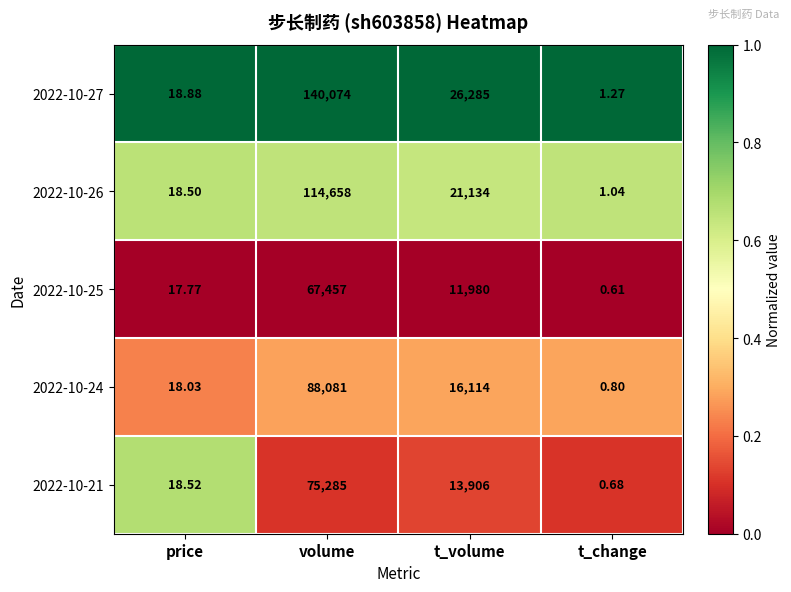

List the labels in order of 2022-10-21 value, smallest first.

t_change, price, t_volume, volume